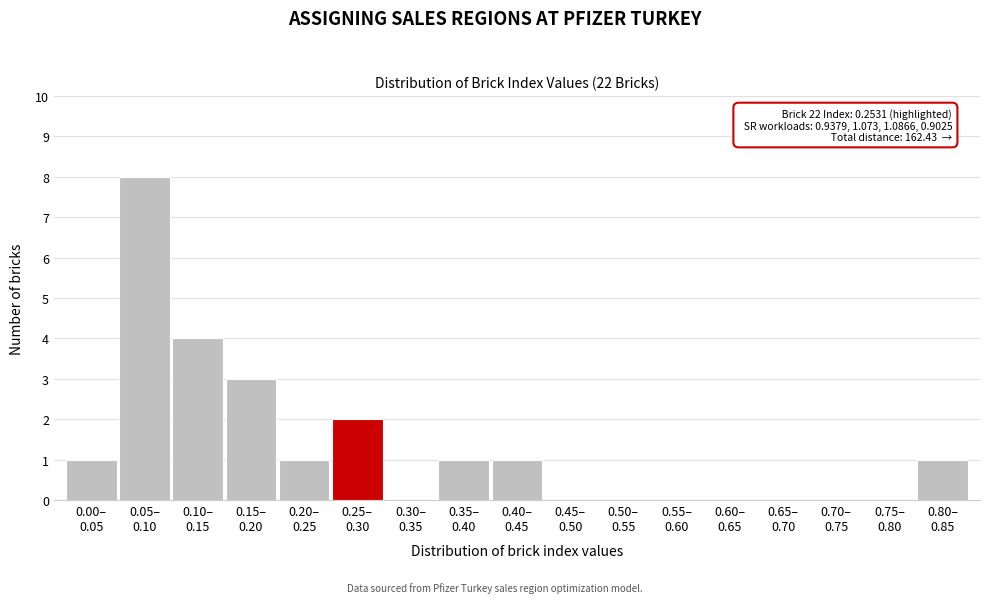

What is the sum of all values?

22